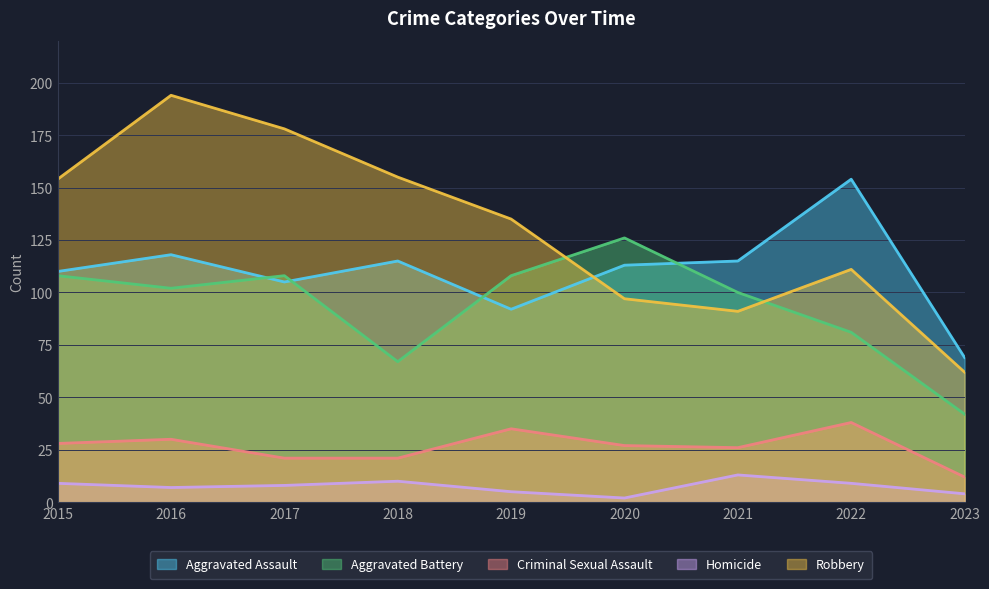

The Aggravated Battery series shows 38 at 2018. True or false?

False